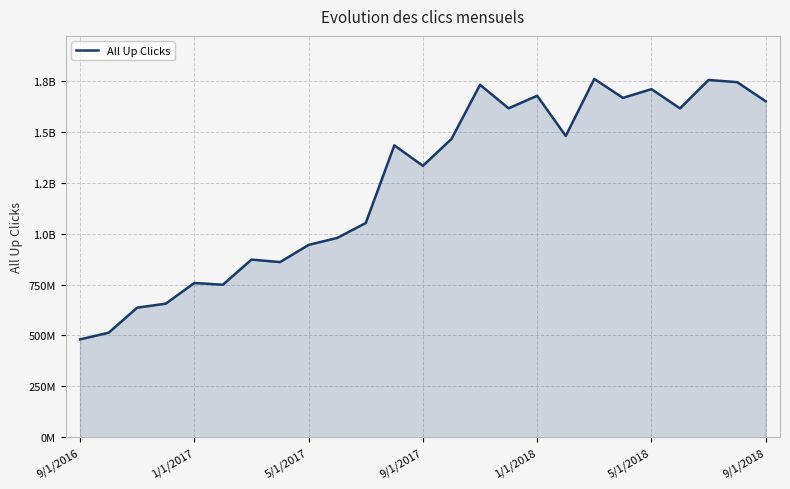

Does the chart display data point markers on the line(s)?

No